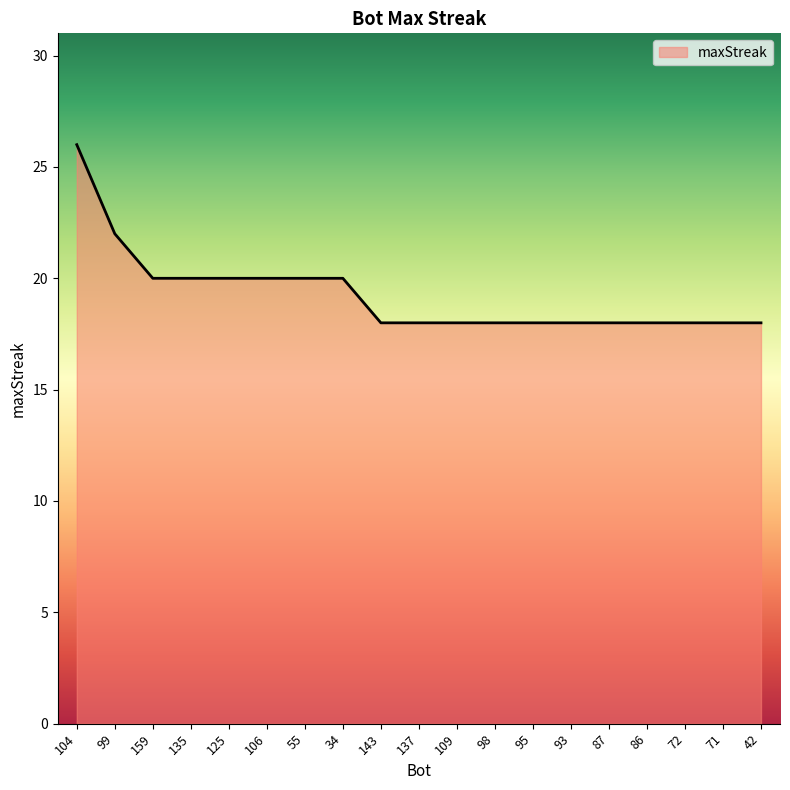

What is the difference between the maximum and minimum values?

8